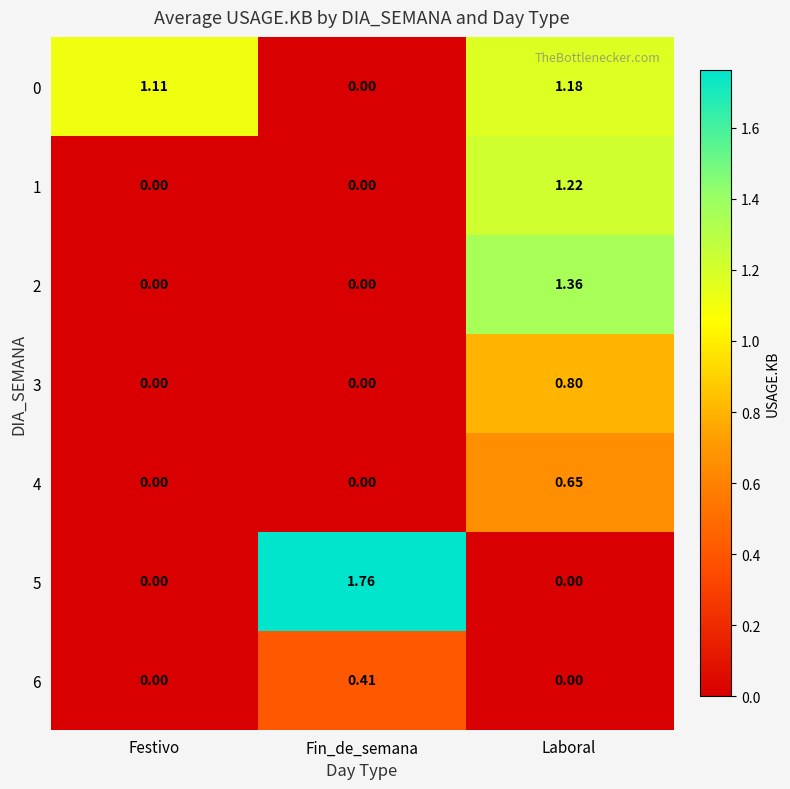

Where is 0 nearest to the value 0?

Fin_de_semana